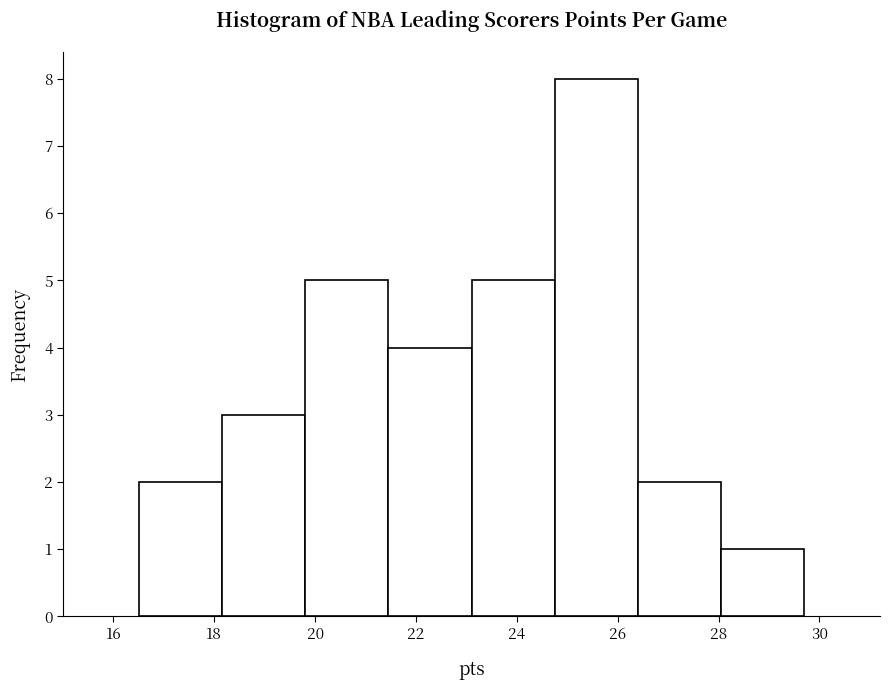

How tall is the bar that spans 18.15 to 19.80 on the x-axis? Neither the bar edges nor the heights are printed on the chart, so give them approximately, as read against the axes.

3